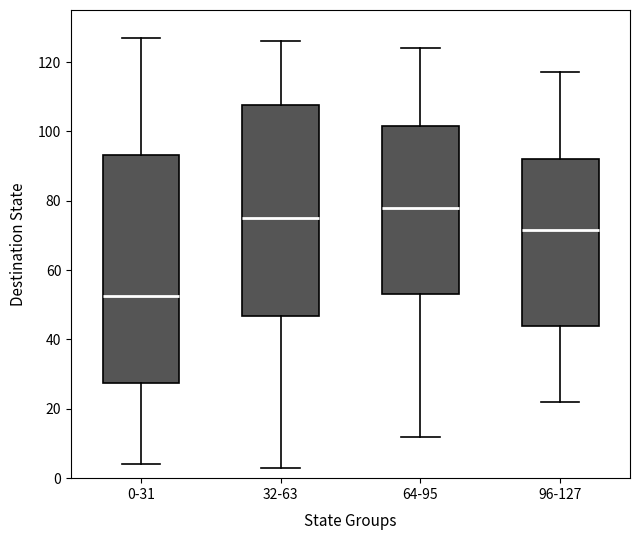

Which box is the tallest, from its lower edge to its upper edge?

0-31